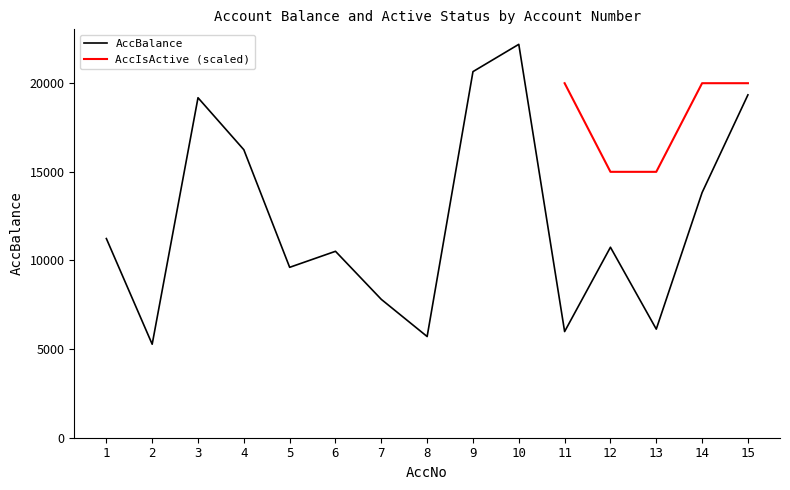

What is the difference between the maximum and second lowest values?

16484